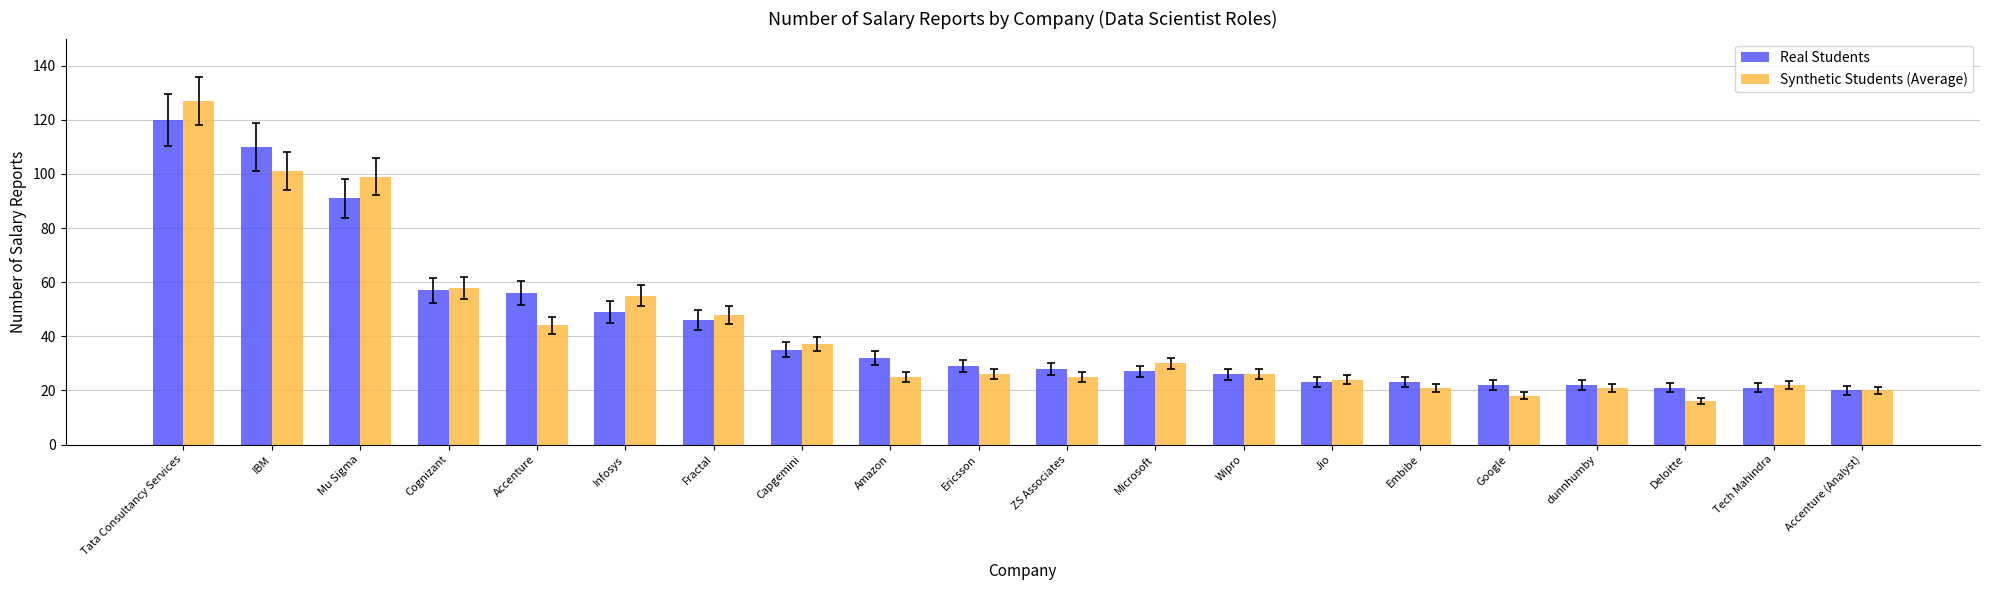

What value does the Real Students series have at Amazon, to the nearest 50?

50